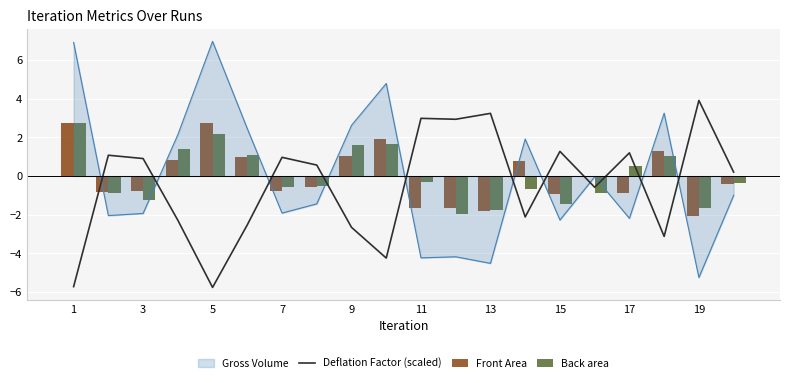

The value of Deflation Factor (scaled) at 1 is -8.6. True or false?

False